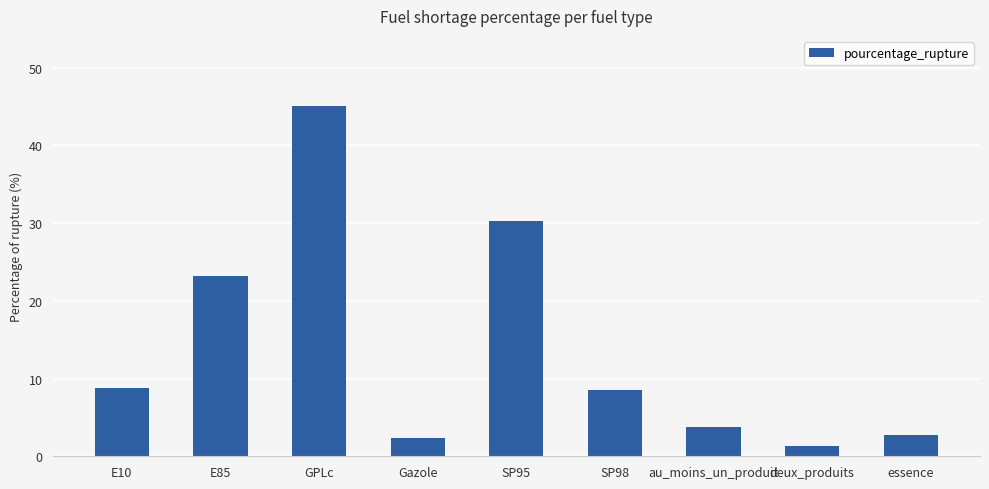

What is the smallest value displayed?

1.4